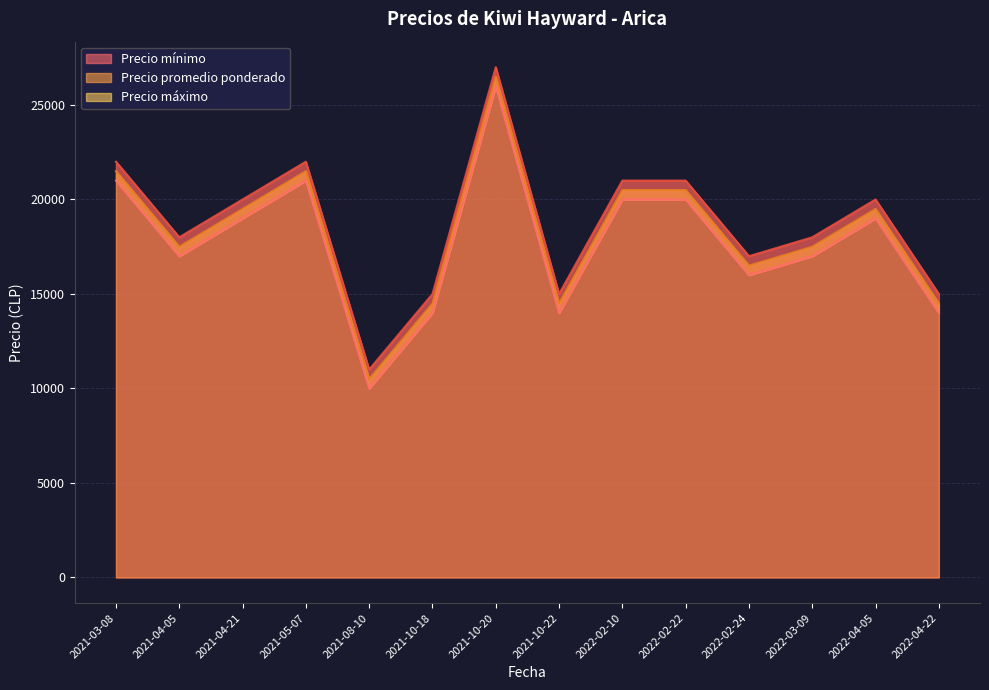

Rank the categories by Precio mínimo value from lowest to highest.

2021-08-10, 2022-04-22, 2021-10-18, 2021-10-22, 2022-02-24, 2022-03-09, 2021-04-05, 2022-04-05, 2021-04-21, 2022-02-10, 2022-02-22, 2021-03-08, 2021-05-07, 2021-10-20